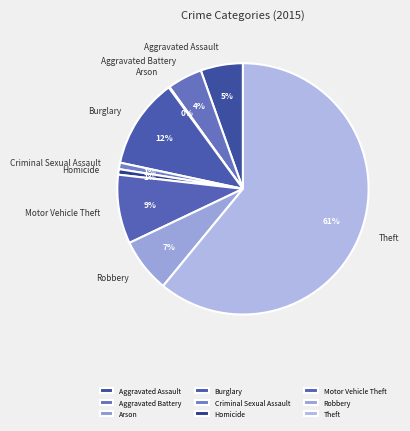

Is Aggravated Battery the majority of the pie?

No